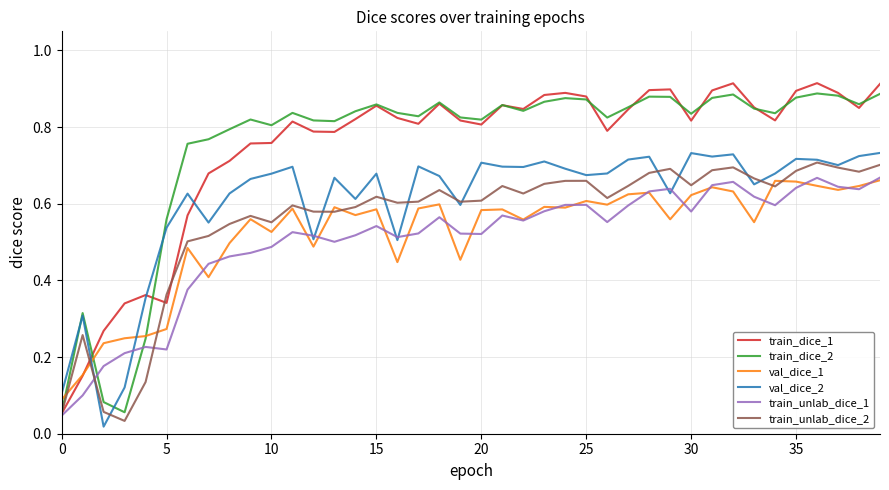

What is the maximum value for train_dice_2?

0.9